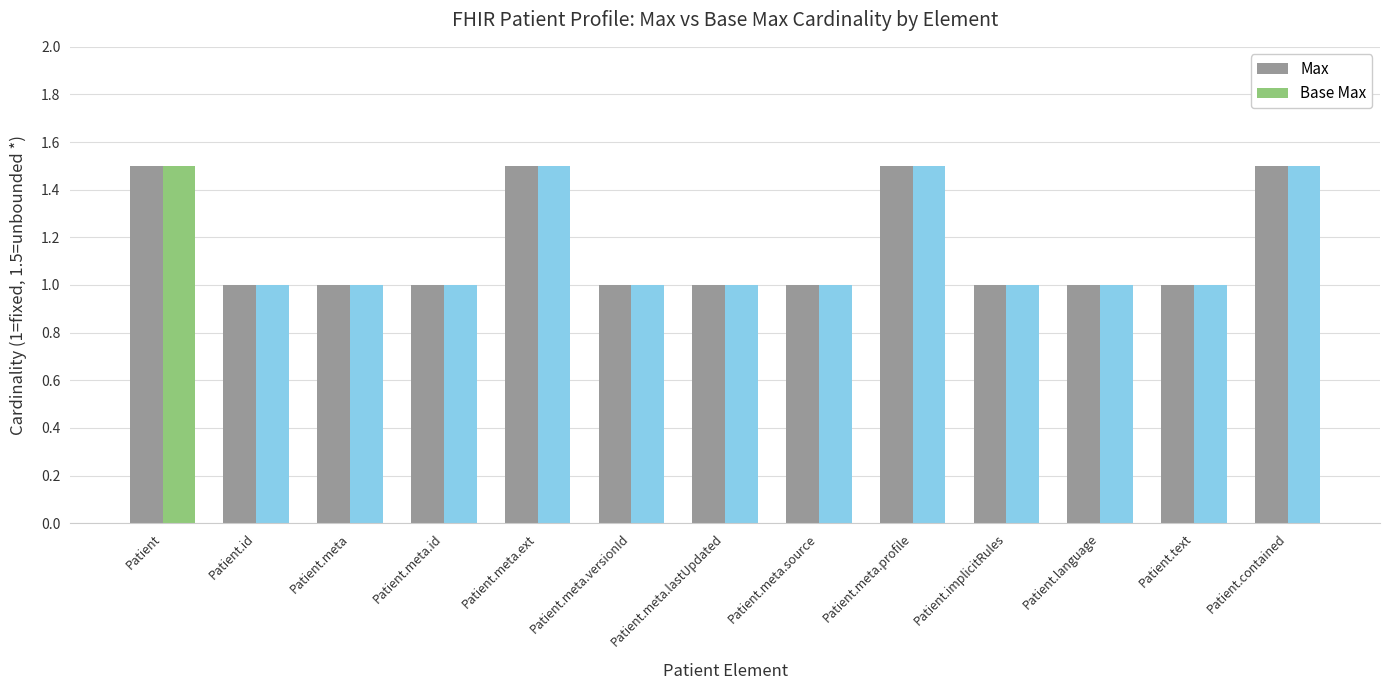

Reading left to right, list all the values displayed in this chart.

Max: 1.5	1.0	1.0	1.0	1.5	1.0	1.0	1.0	1.5	1.0	1.0	1.0	1.5
Base Max: 1.5	1.0	1.0	1.0	1.5	1.0	1.0	1.0	1.5	1.0	1.0	1.0	1.5